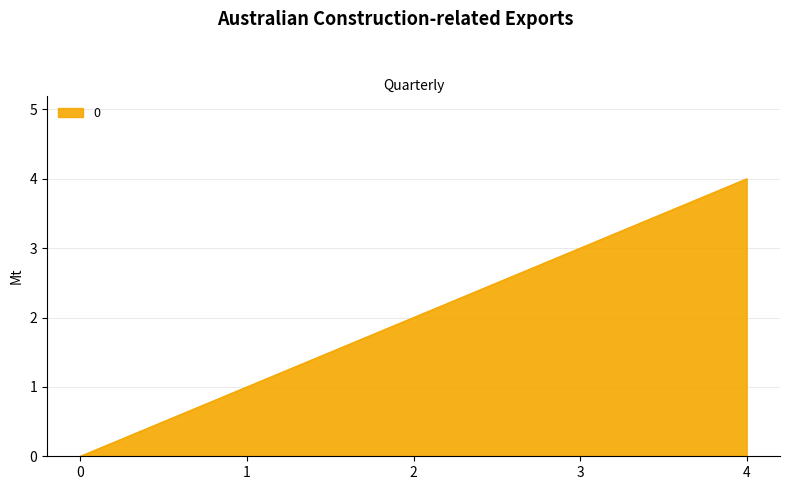

The chart shows a value of 5 at 3. True or false?

False